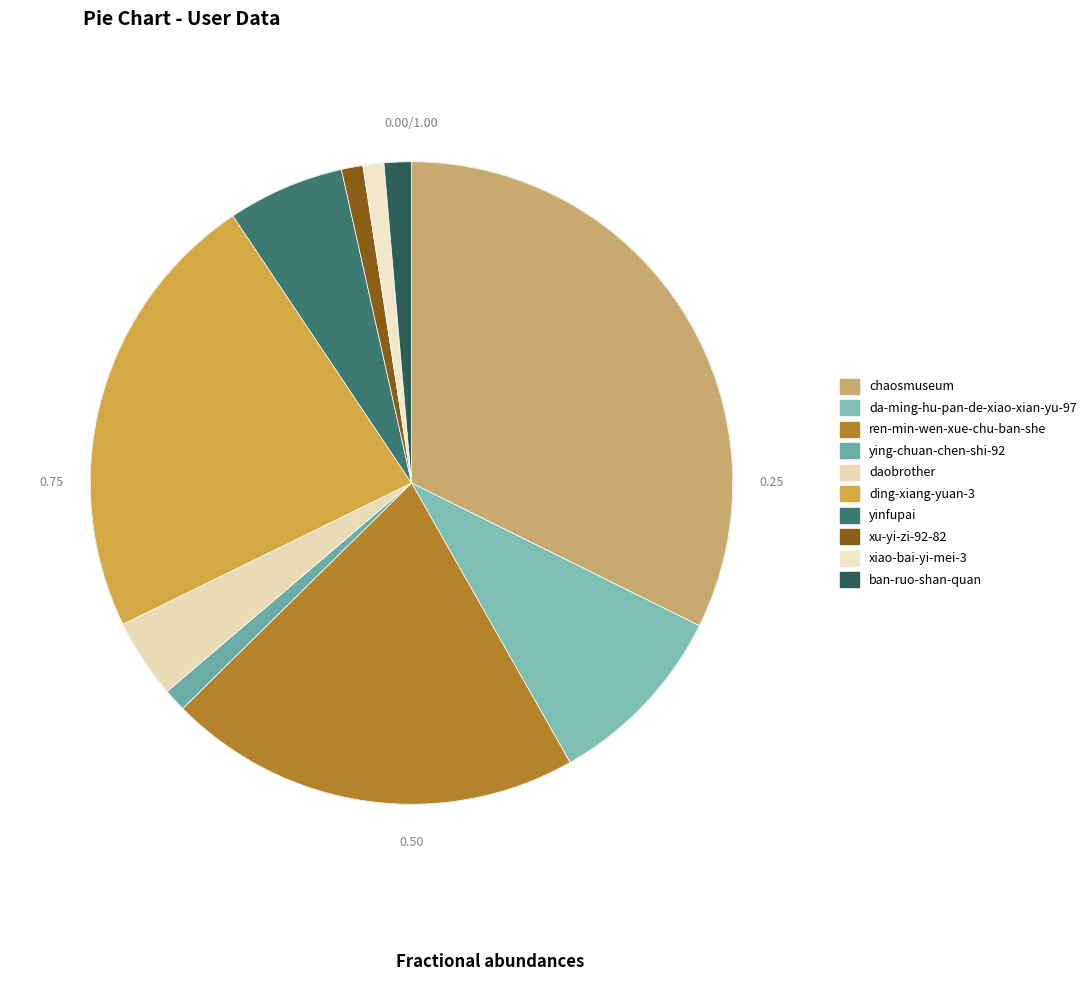

Does xiao-bai-yi-mei-3 account for over 50% of the chart?

No